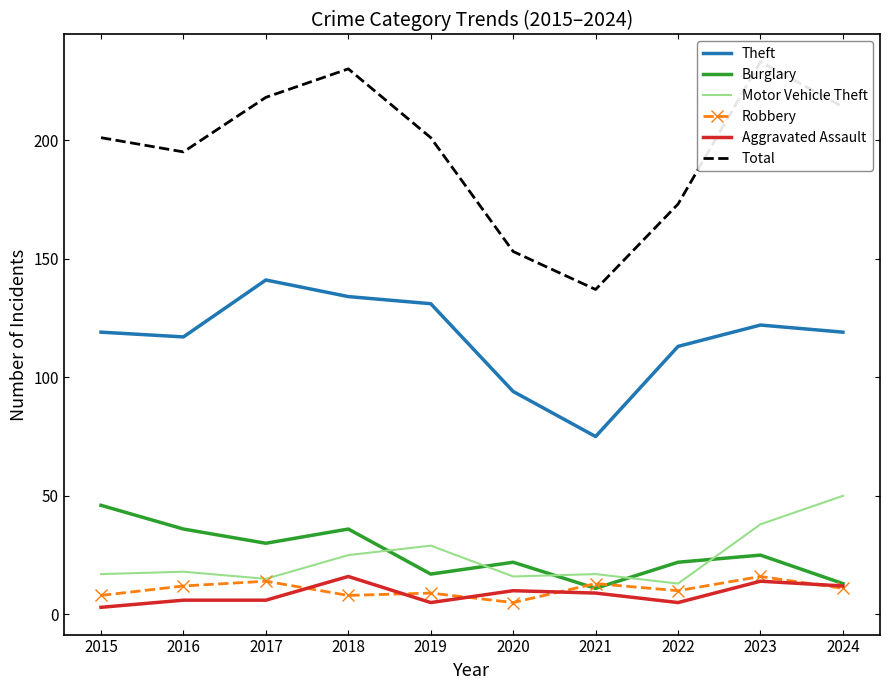

At how many categories does at least one series exceed 197?

6